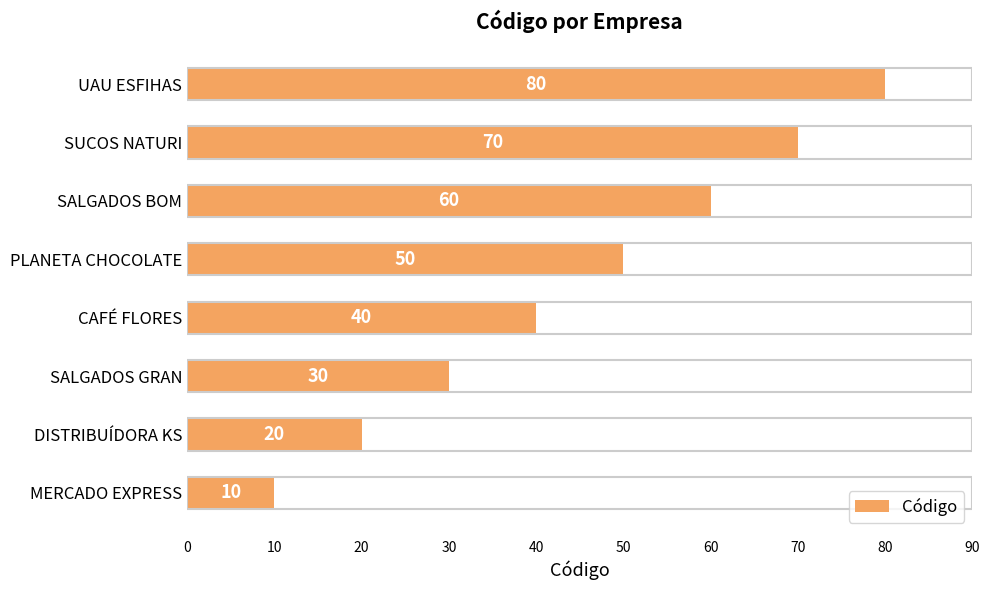

At which label is the value closest to 45?

CAFÉ FLORES